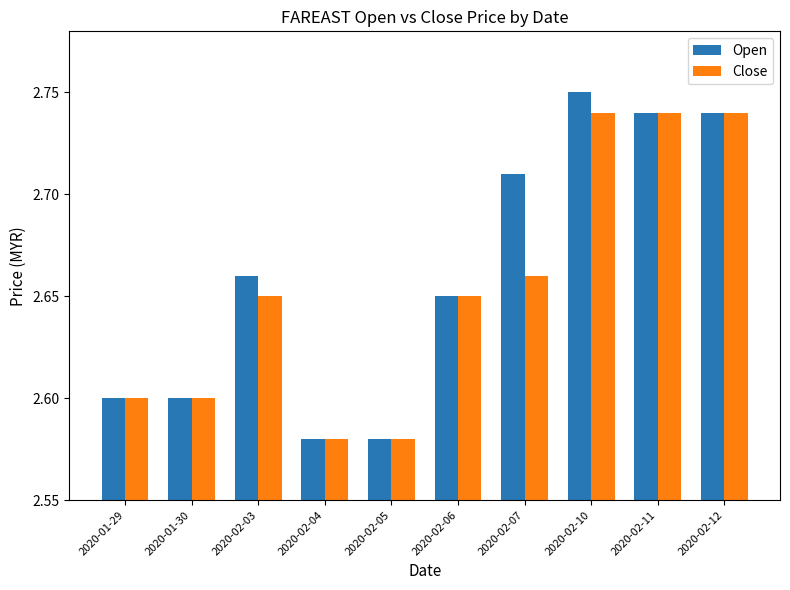

True or false: Close has a value of 1.2 at 2020-02-11.

False